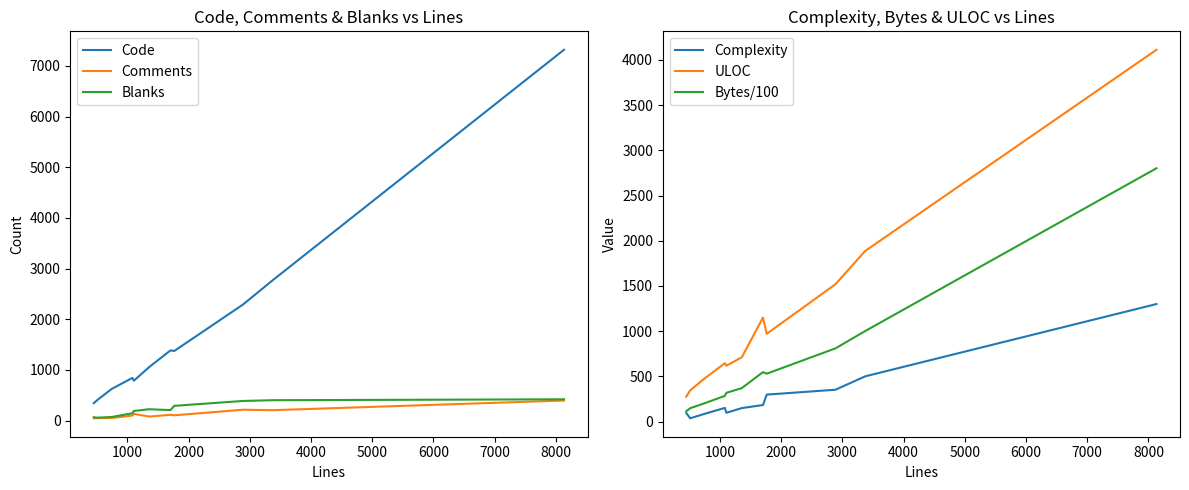

What is the highest value of the Blanks series?

419